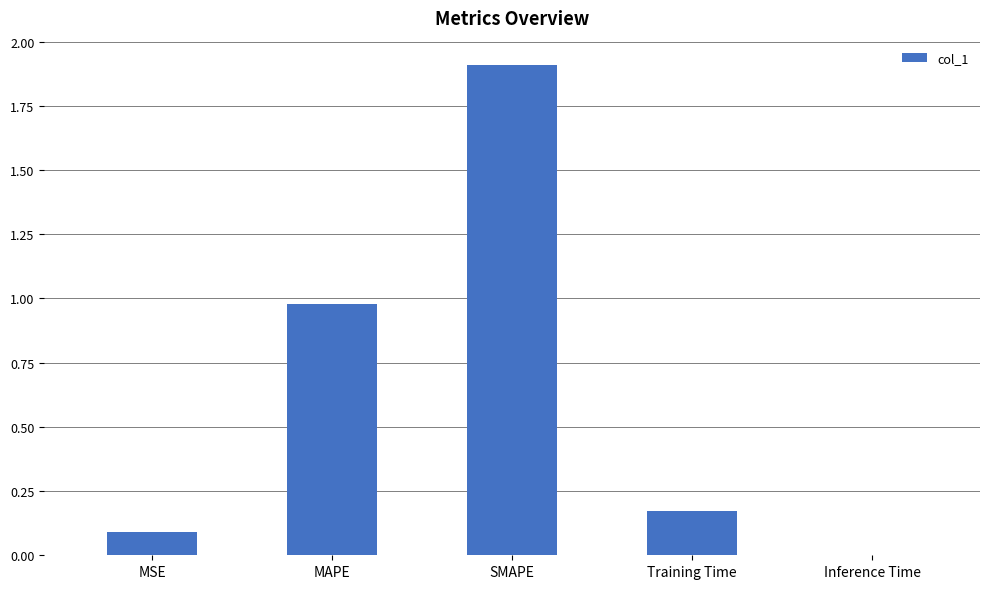

True or false: the data shows 0.3 at MAPE.

False